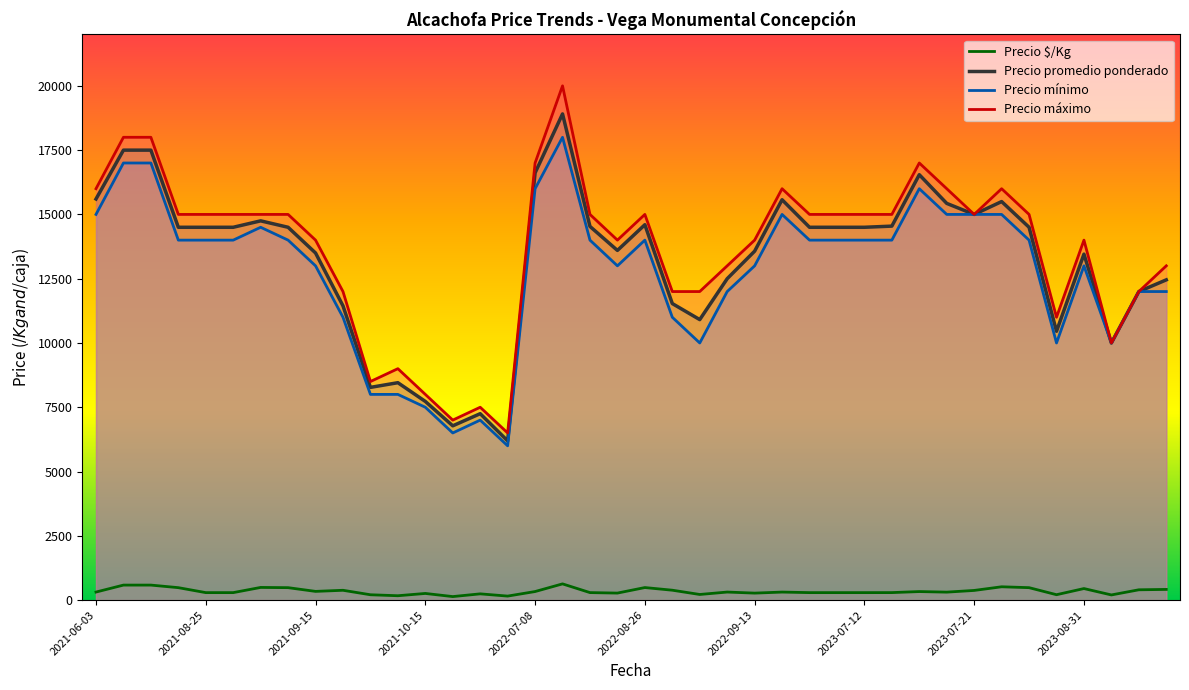

Which category has the highest value across all series?

17